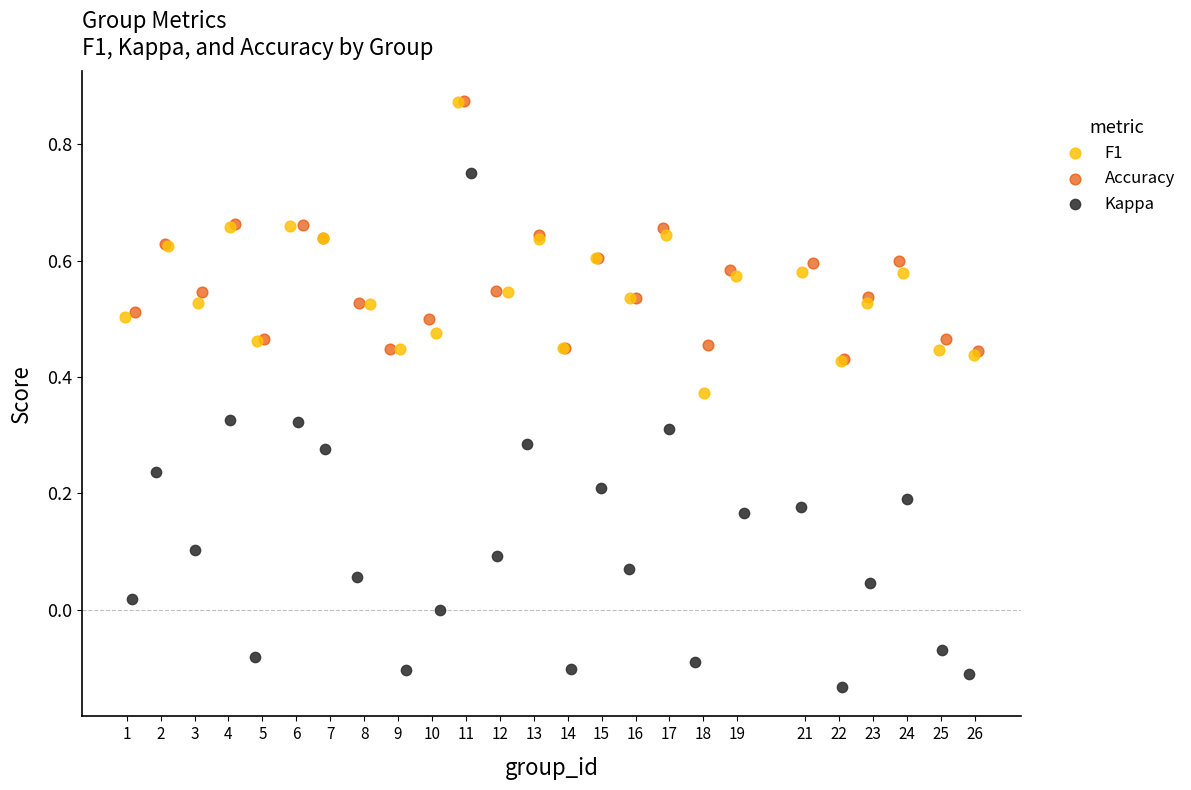

Which series has the largest Y range (max minus min)?

Kappa